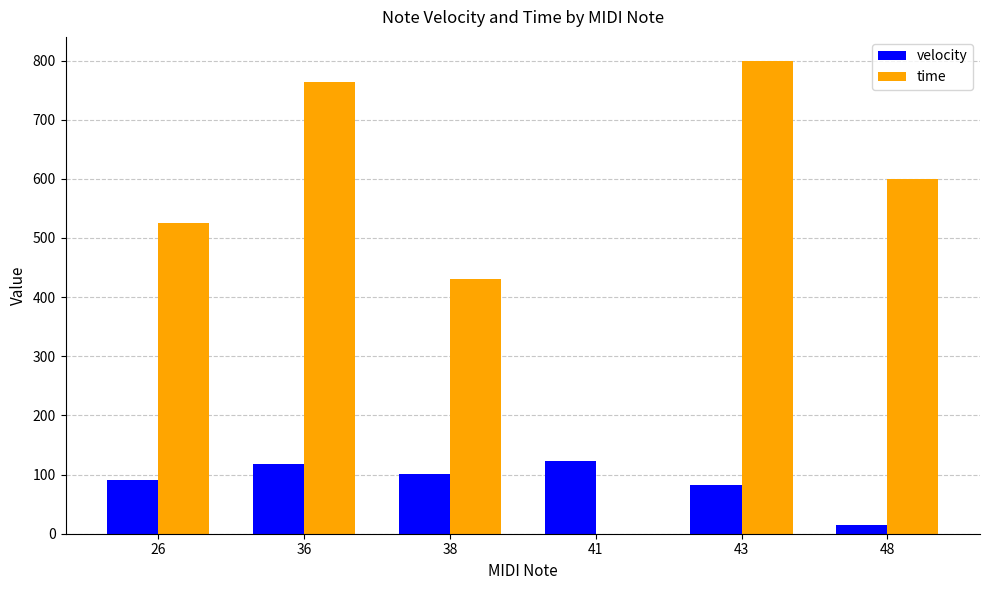

The value of velocity at 26 is 91.7. True or false?

True